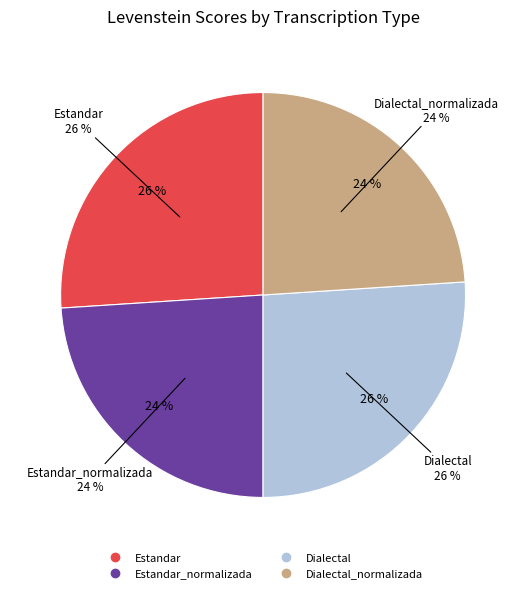

What is the change in value from Estandar to Estandar_normalizada?

-3.3